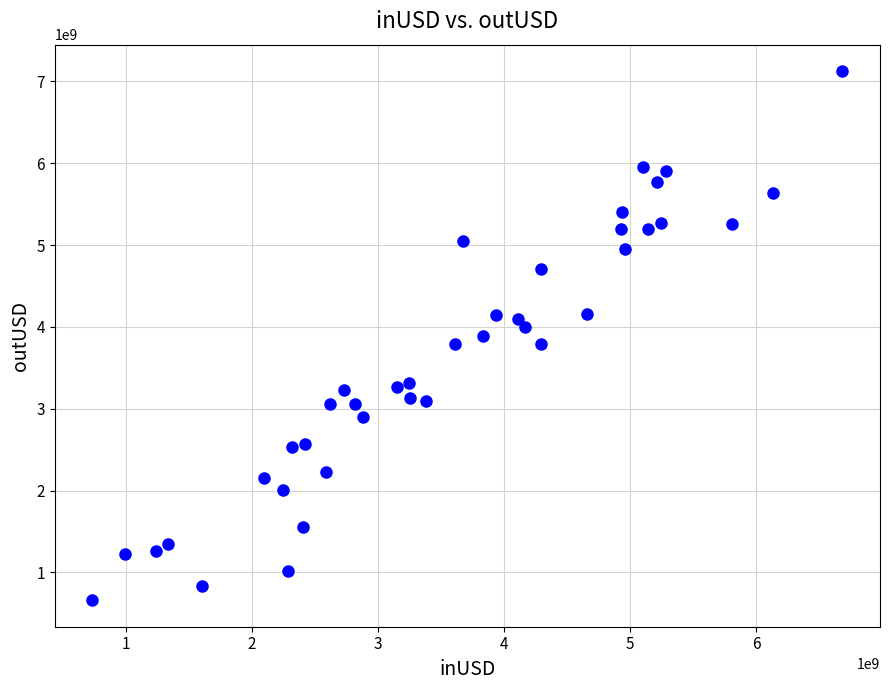

What is the range of Y values (max minus min)?

6466690774.4